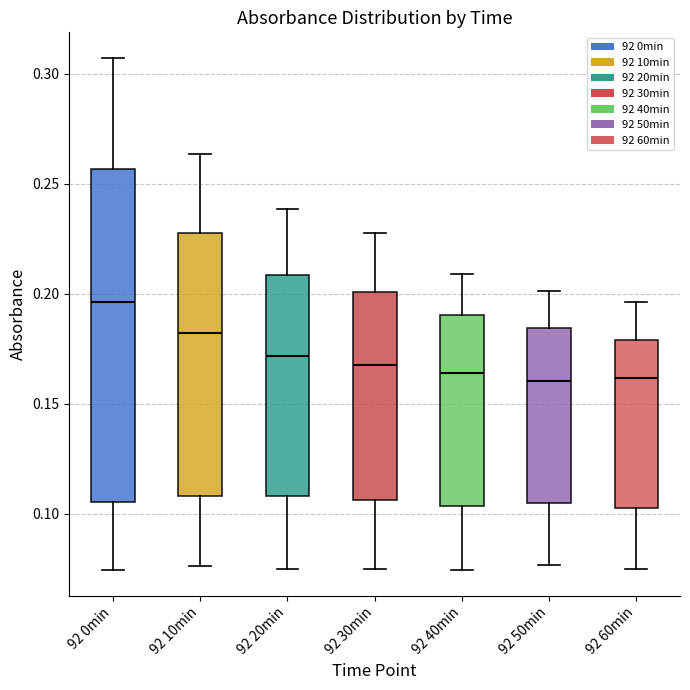

Reading left to right, read every box against the y-axis: the position of its median line, the range the box covers, and the ends of its whiskers. The values are not printed on the chart, so give them approximately, as read against the axis.

92 0min: median 0.195, box 0.105 to 0.255, whiskers 0.075 to 0.305
92 10min: median 0.180, box 0.110 to 0.230, whiskers 0.075 to 0.265
92 20min: median 0.170, box 0.110 to 0.210, whiskers 0.075 to 0.240
92 30min: median 0.170, box 0.105 to 0.200, whiskers 0.075 to 0.230
92 40min: median 0.165, box 0.105 to 0.190, whiskers 0.075 to 0.210
92 50min: median 0.160, box 0.105 to 0.185, whiskers 0.075 to 0.200
92 60min: median 0.160, box 0.105 to 0.180, whiskers 0.075 to 0.195